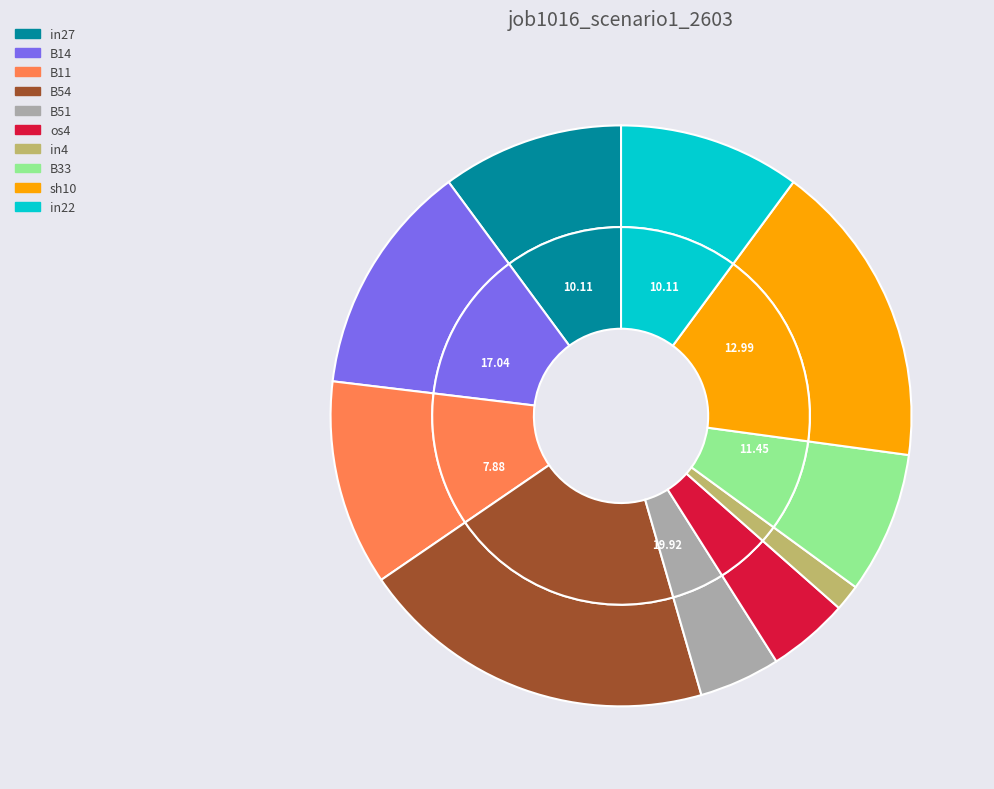

To the nearest percent, what is the combined percentage of B33 and in4?

9%